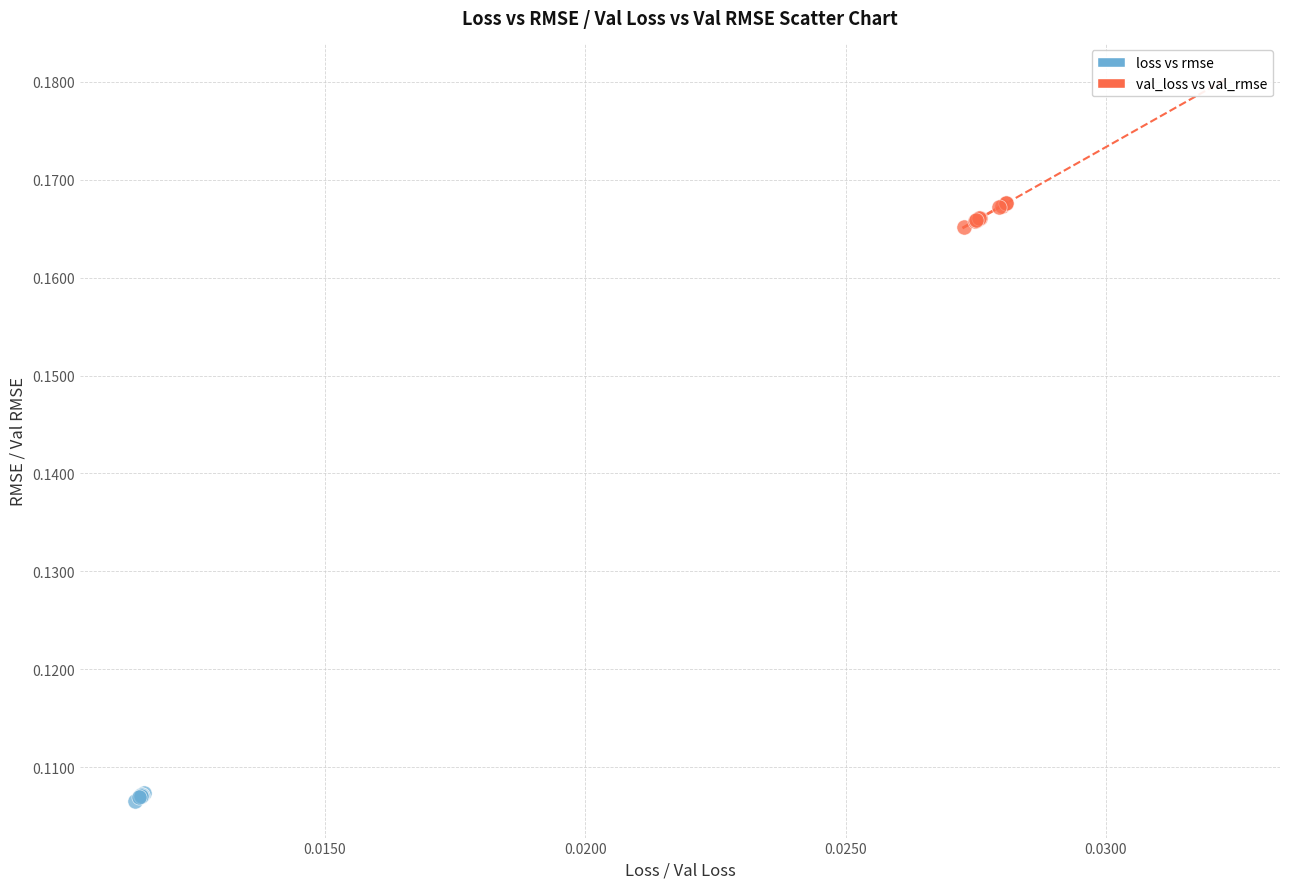

Which series has the widest spread of Y values?

val_loss vs val_rmse